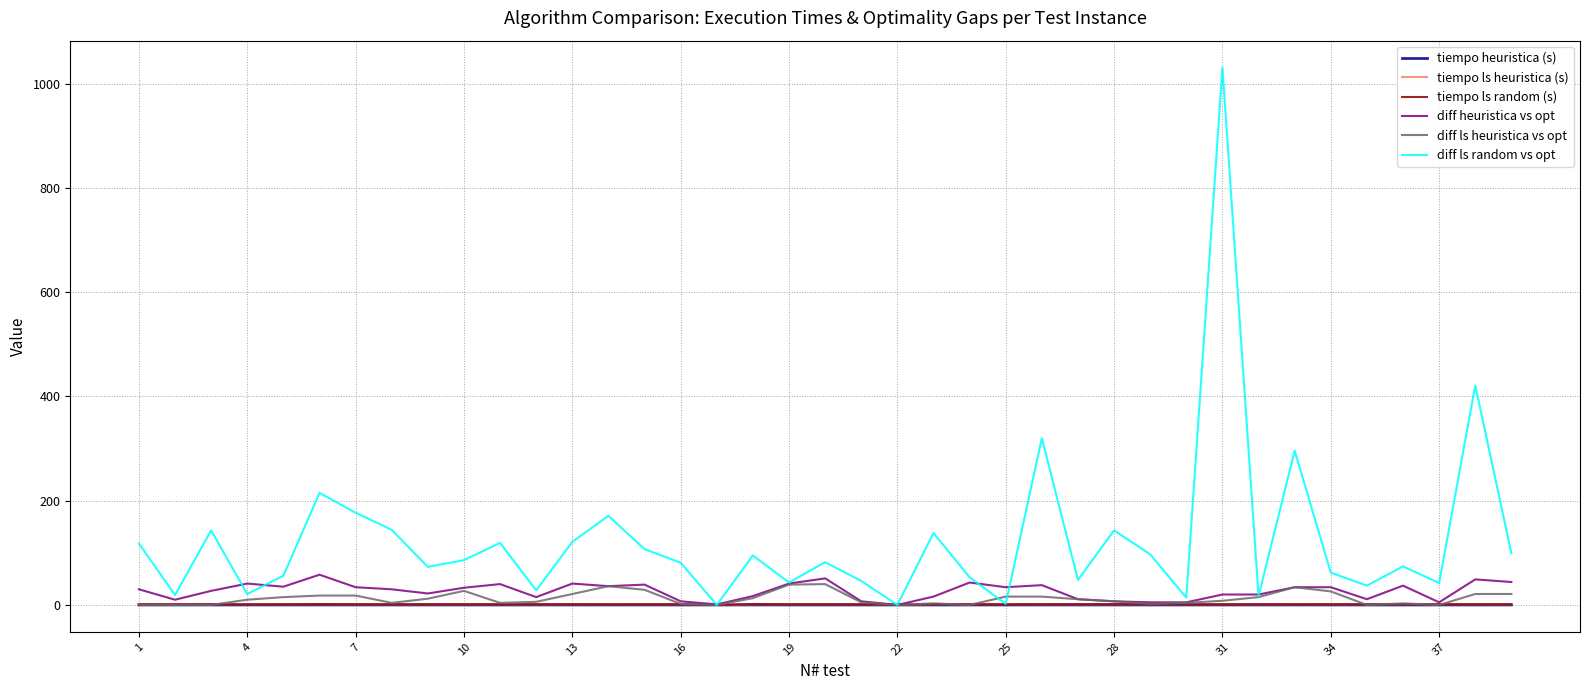

What is the highest value of the diff heuristica vs opt series?

58.0